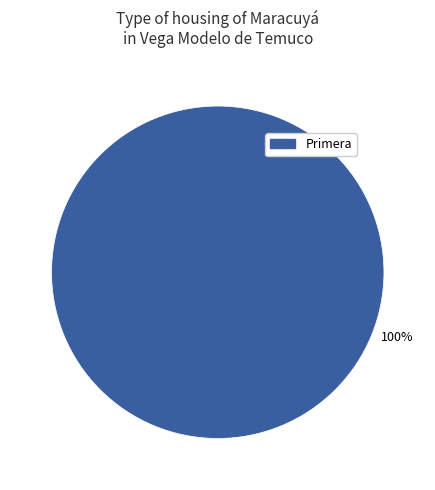

Which slice represents more than half of the pie?

Primera